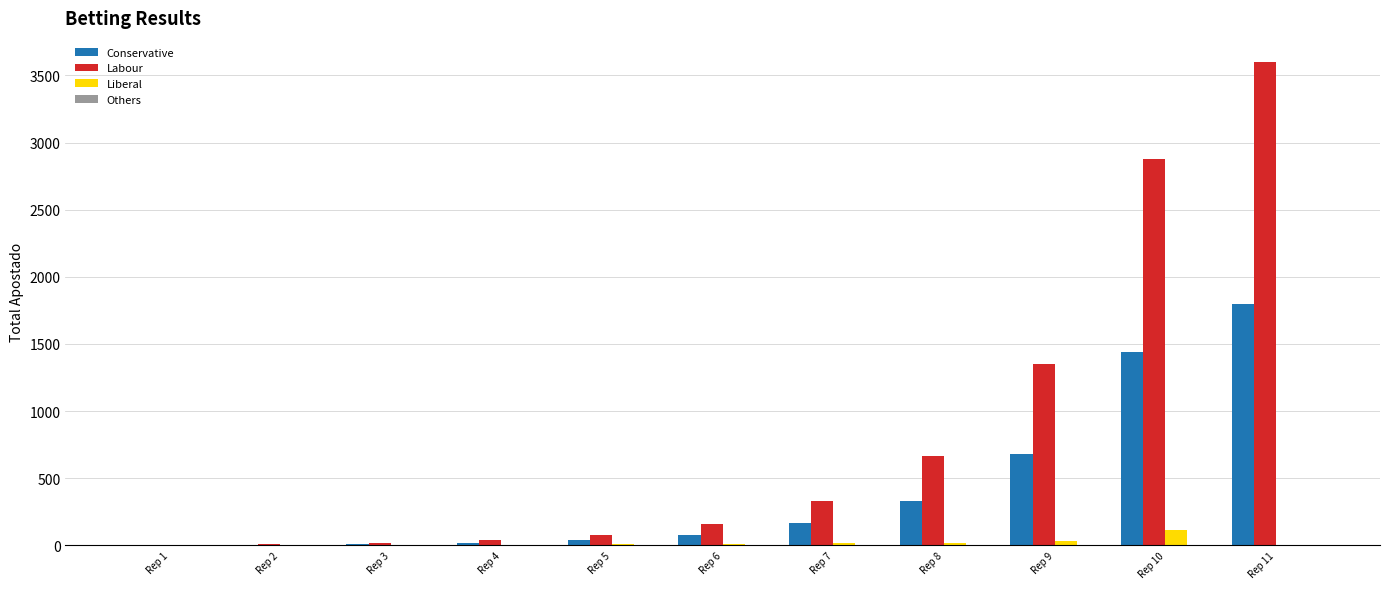

What is the average value of the Conservative series?

415.0